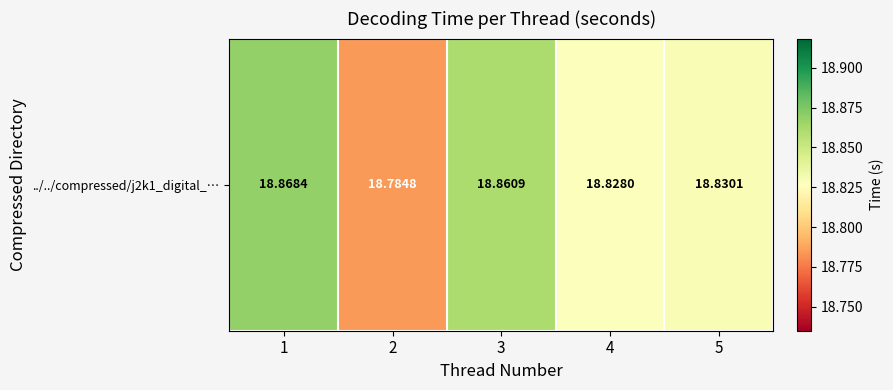

What is the difference between the maximum and minimum values?

0.1